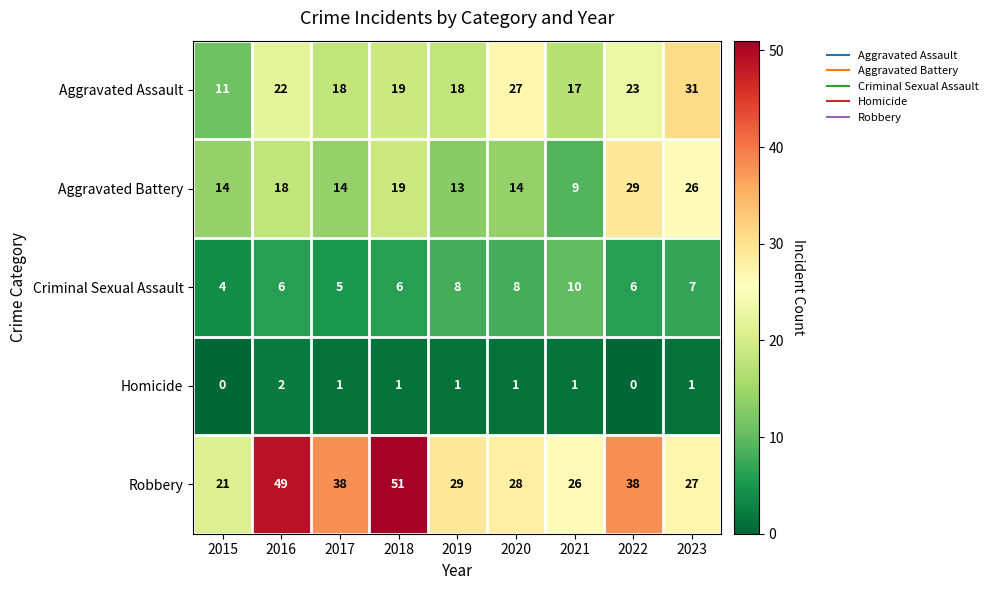

What is the spread (max minus min) of values at 2015?

21